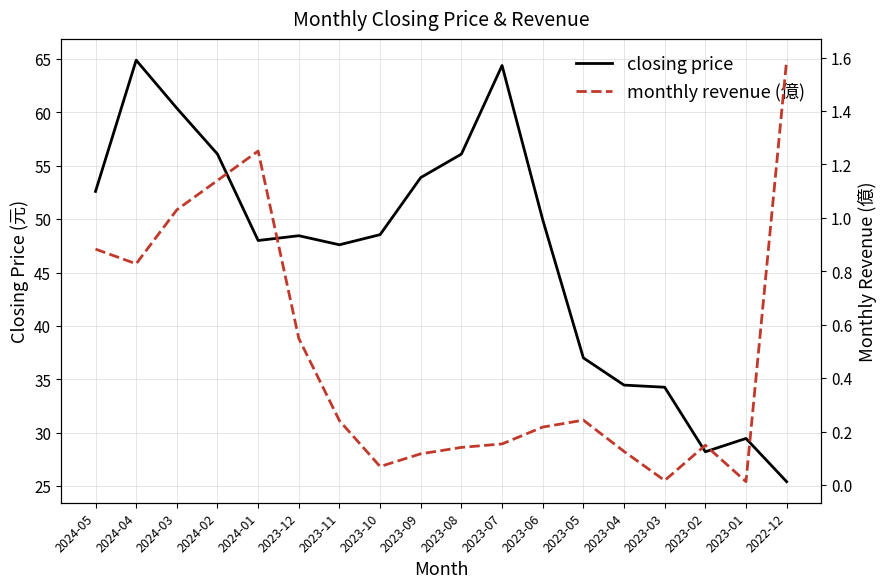

How many data points in closing price are less than 48?

7